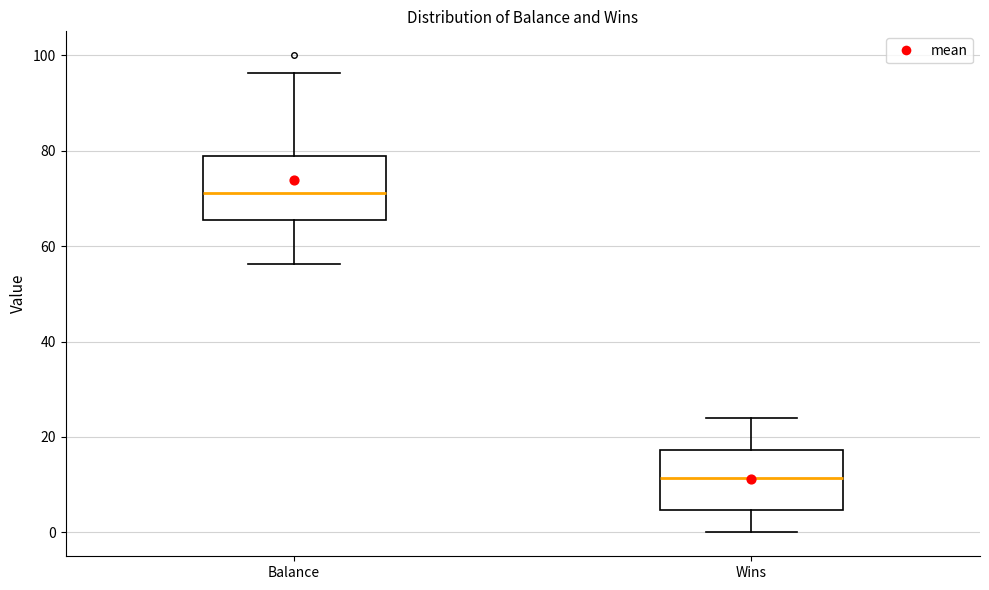

Reading left to right, read every box against the y-axis: the position of its median line, the range the box covers, and the ends of its whiskers. The values are not printed on the chart, so give them approximately, as read against the axis.

Balance: median 72, box 66 to 78, whiskers 56 to 96
Wins: median 12, box 4 to 18, whiskers 0 to 24